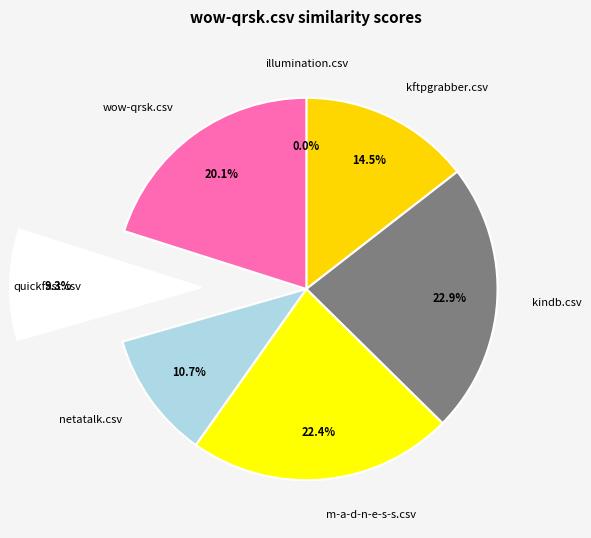

Combined, what portion of the pie is illumination.csv and quickfast.csv?

9.3%